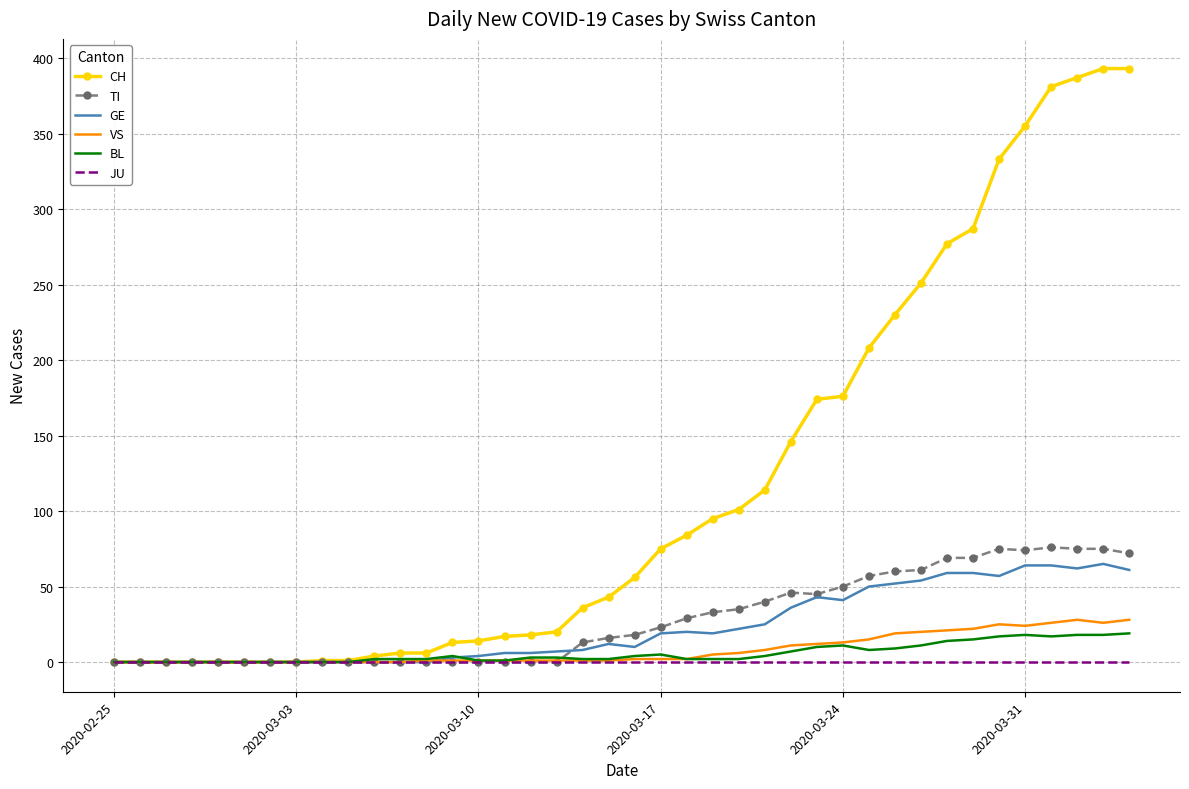

Which series has the largest total across all categories?

CH